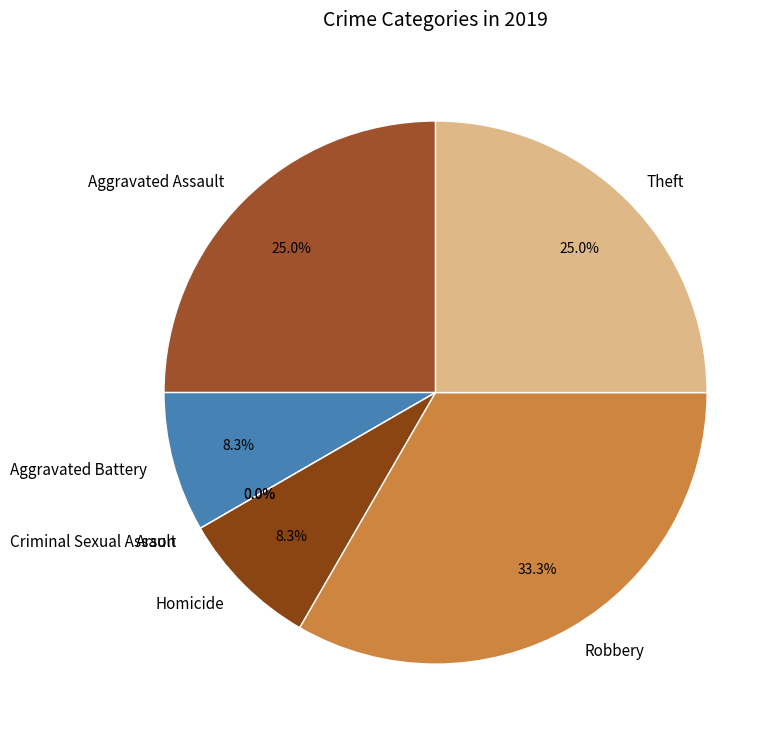

What is the total percentage of Theft and Homicide?

33.3%